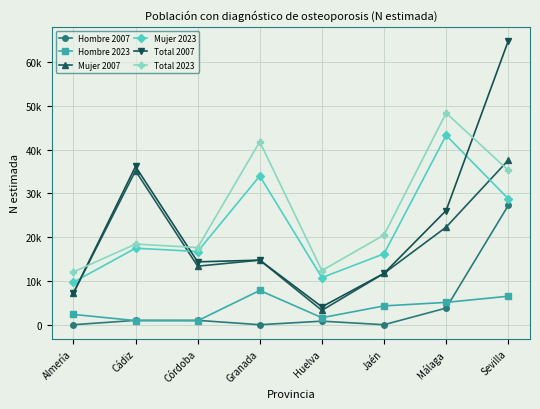

What are all the series names shown in the legend?

Hombre 2007, Hombre 2023, Mujer 2007, Mujer 2023, Total 2007, Total 2023